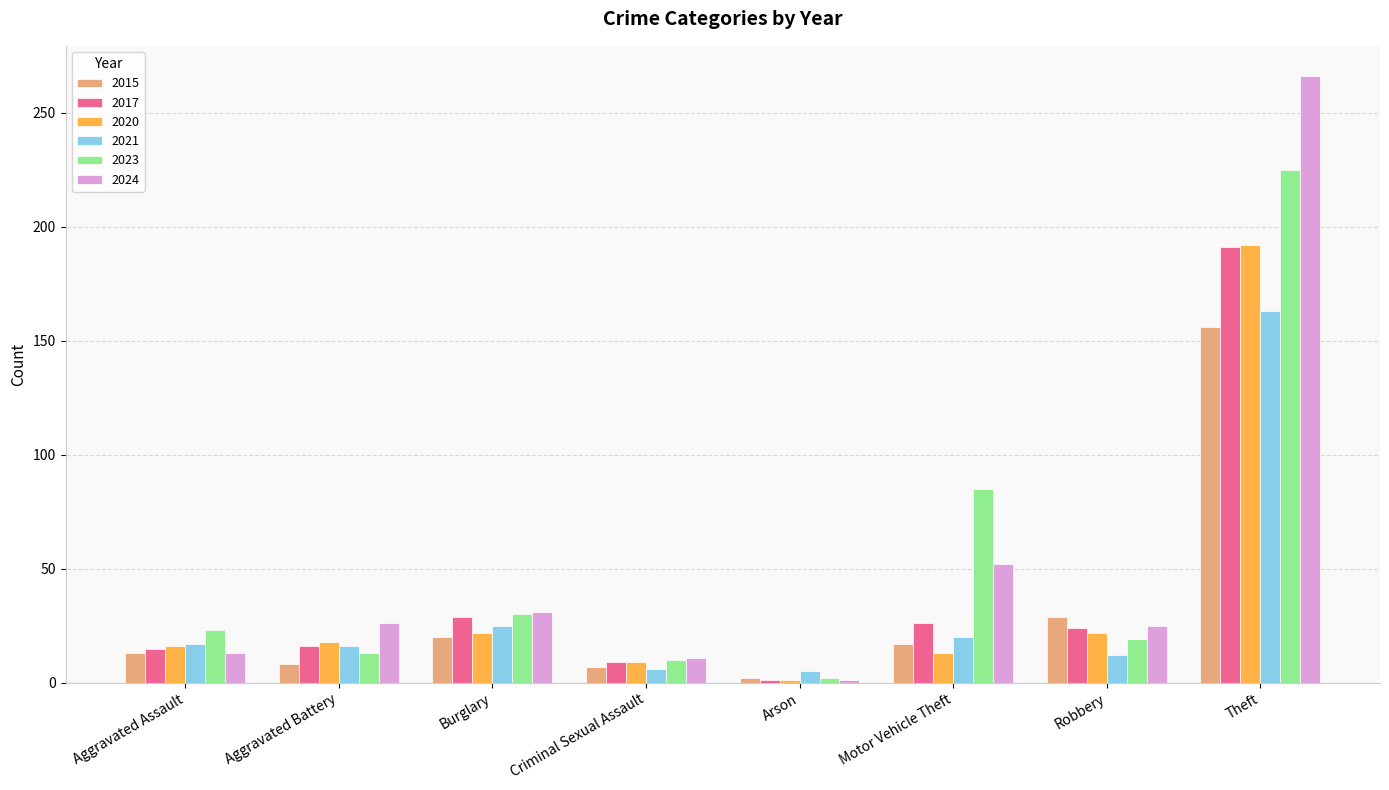

How many bars are there in each group?

6